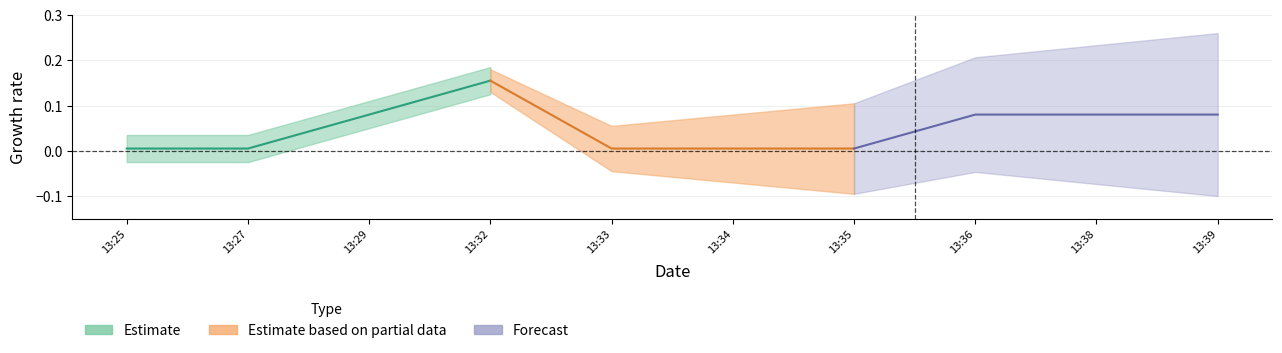

True or false: there are more than 2 points higher than both neighbors.

False